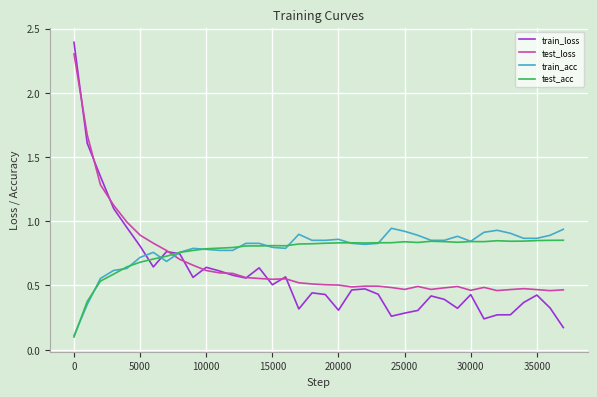

What is the greatest value displayed?

2.4